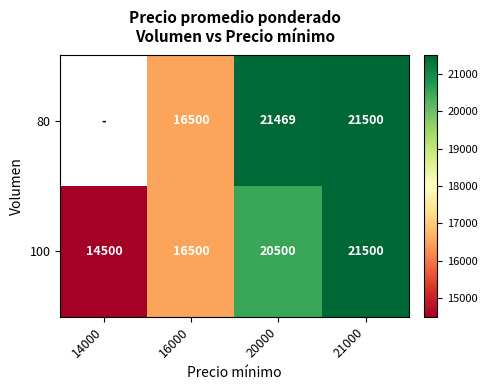

What is the average value of the 100 series?

18250